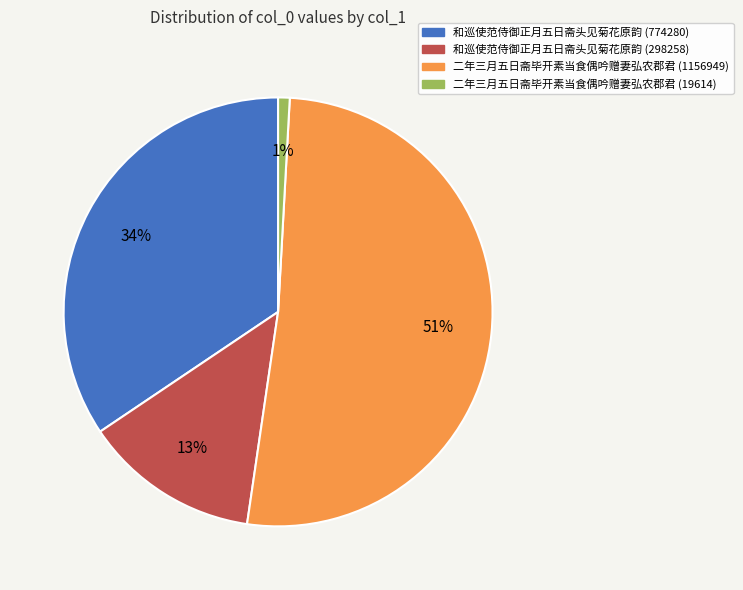

To the nearest percent, what is the difference between the largest and smallest slice percentages?

51%